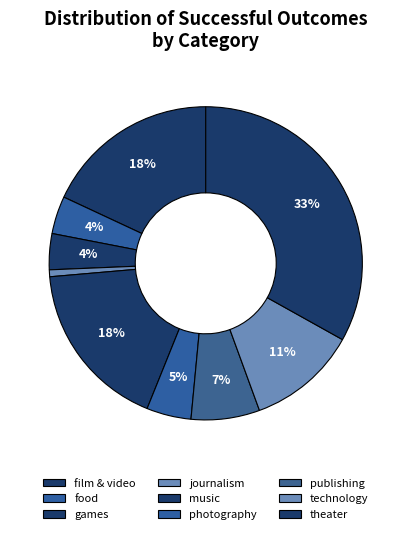

How many segments does this pie chart have?

9